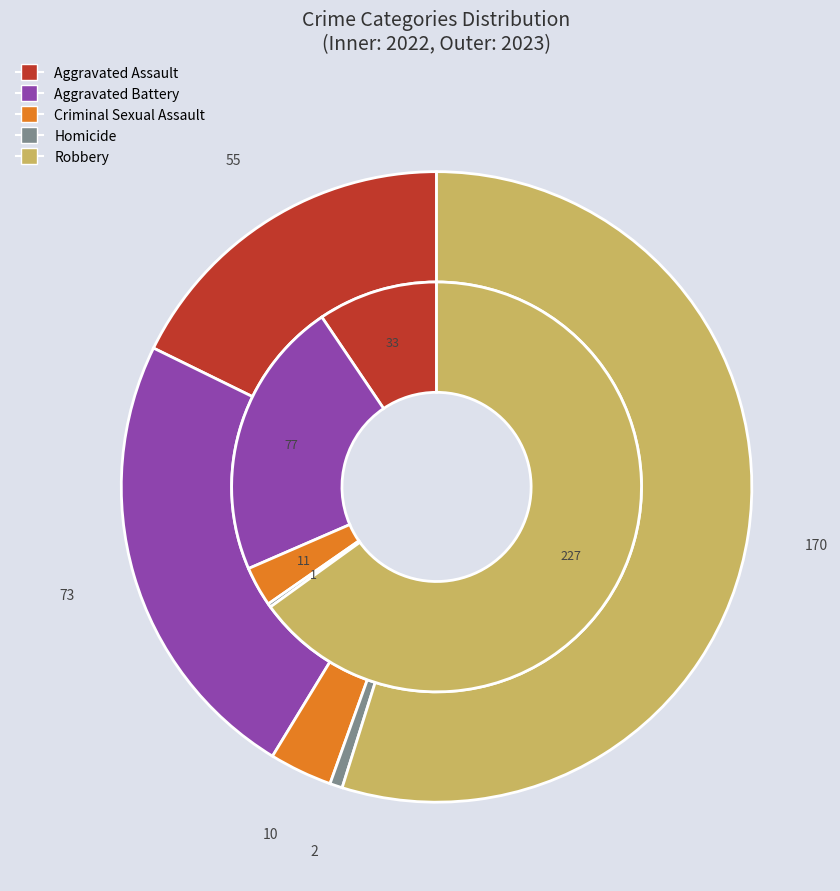

Does any single category account for the majority?

Yes